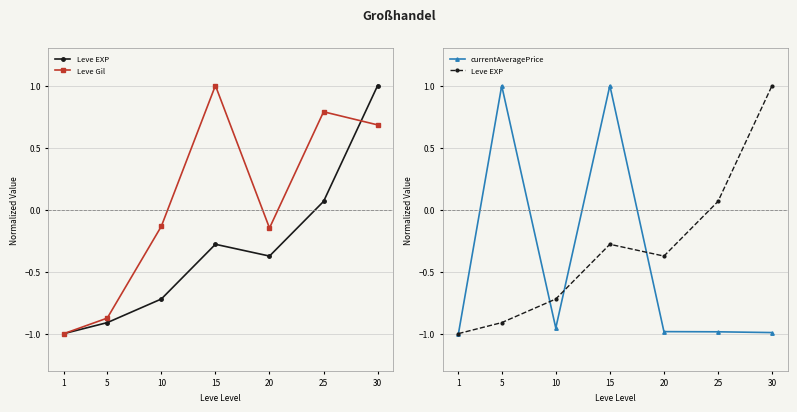

Which category has the lowest value across all series?

1